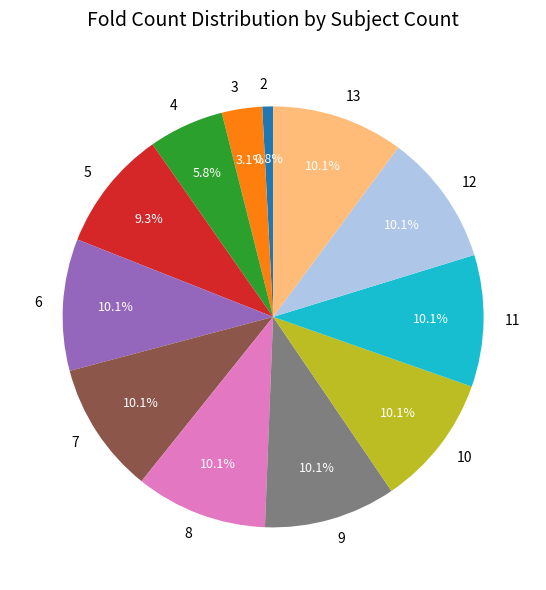

Is there any slice that represents more than half of the pie?

No